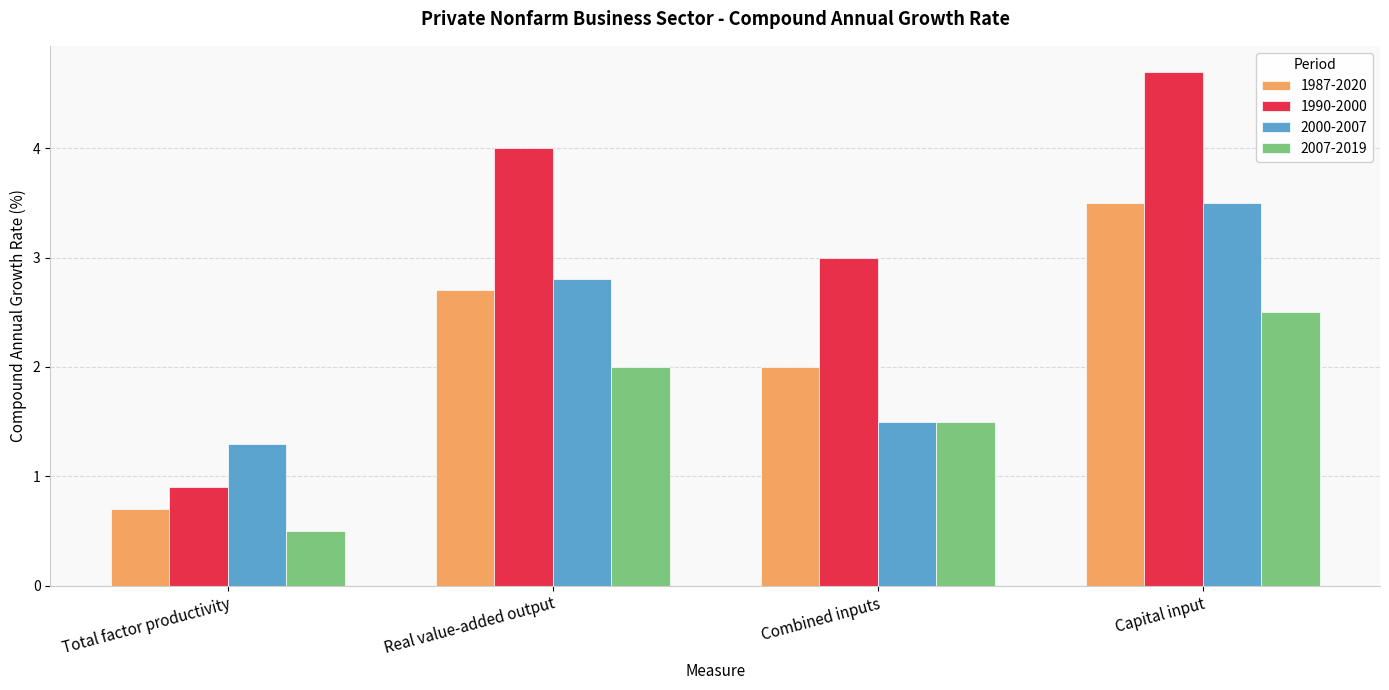

Where is 1990-2000 nearest to the value 2?

Combined inputs